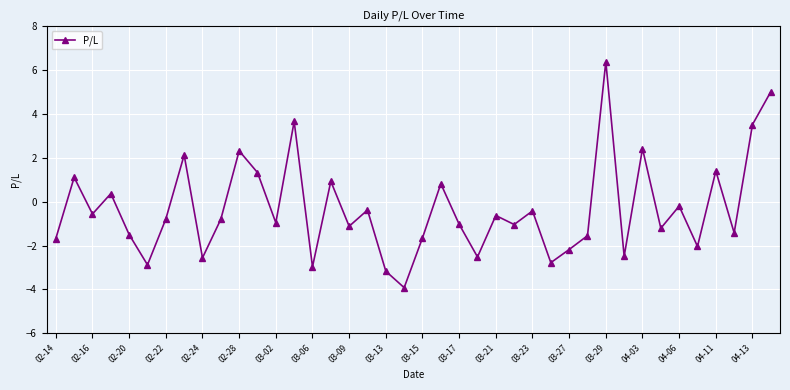

How many points are higher than both their immediate neighbors (excluding endpoints)?

14